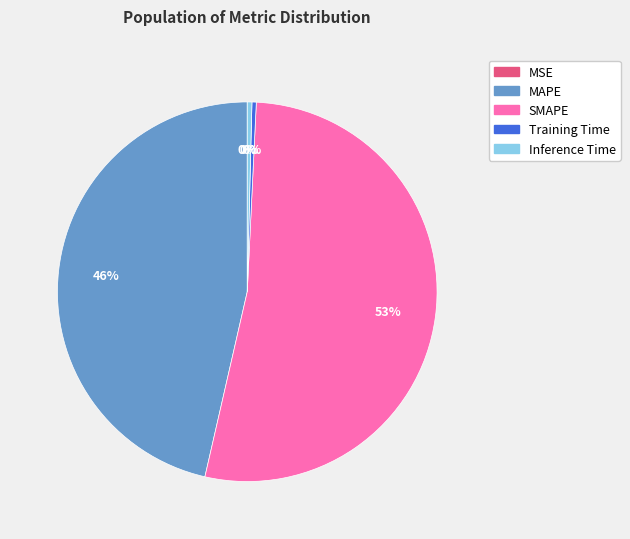

Is the sum of SMAPE and Training Time greater than half?

Yes